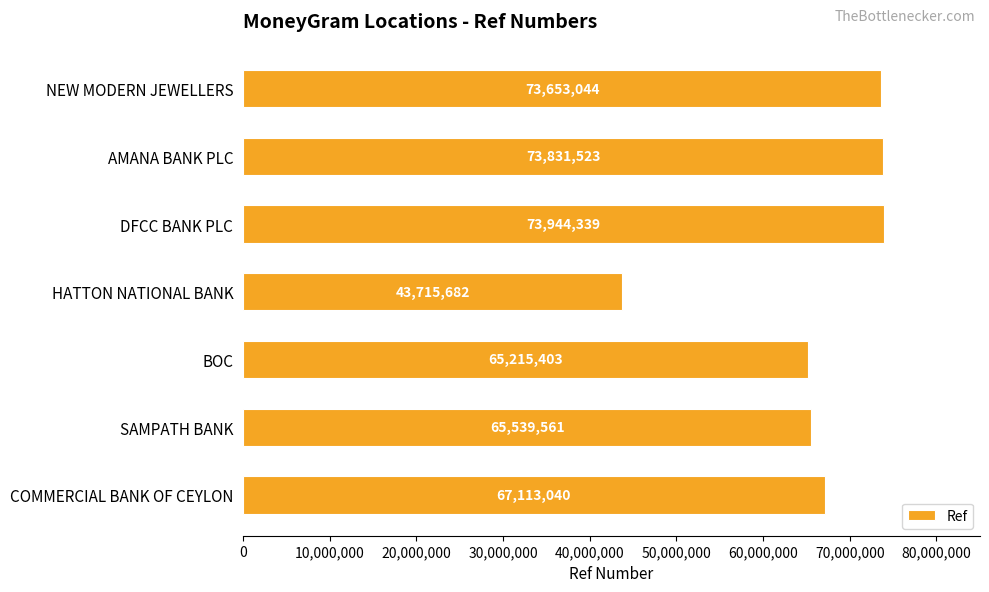

Rank the categories by value from highest to lowest.

DFCC BANK PLC, AMANA BANK PLC, NEW MODERN JEWELLERS, COMMERCIAL BANK OF CEYLON, SAMPATH BANK, BOC, HATTON NATIONAL BANK